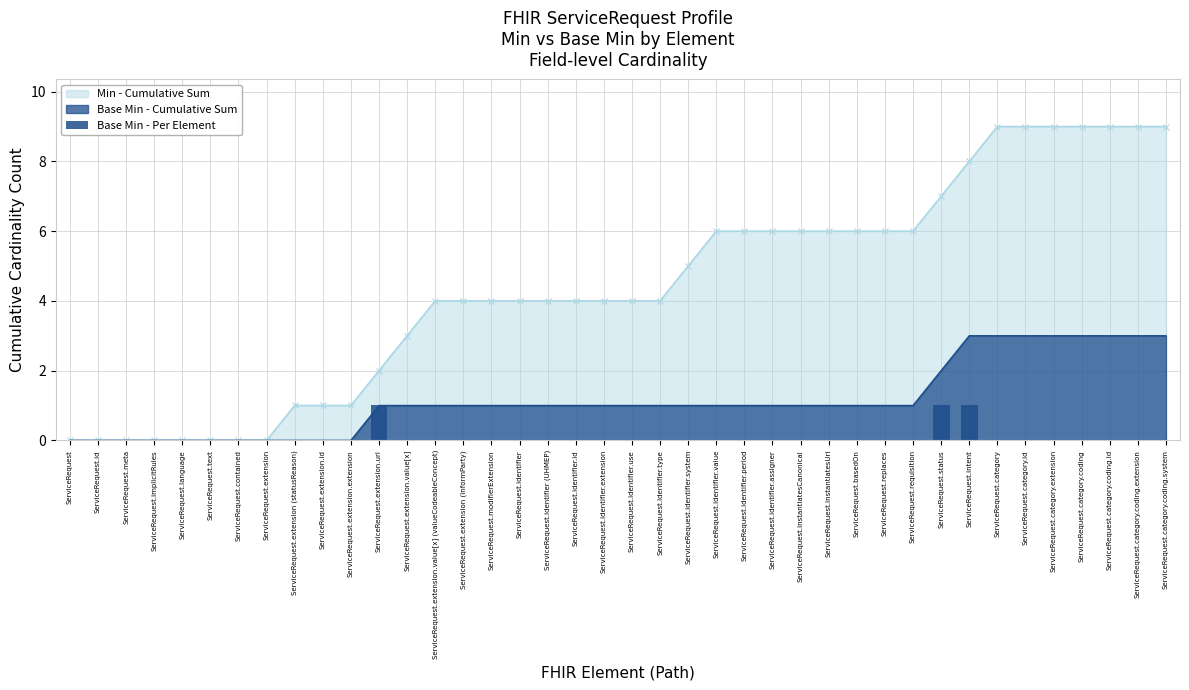

True or false: Min - Cumulative Sum has a value of 16 at ServiceRequest.category.coding.

False